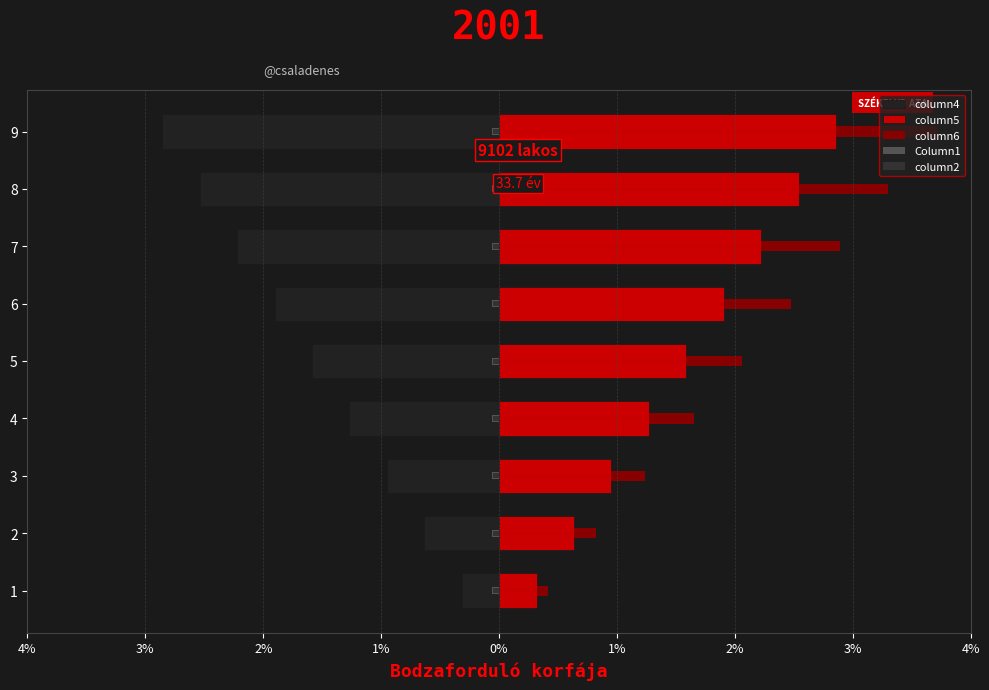

At how many categories does at least one series exceed 6?

3